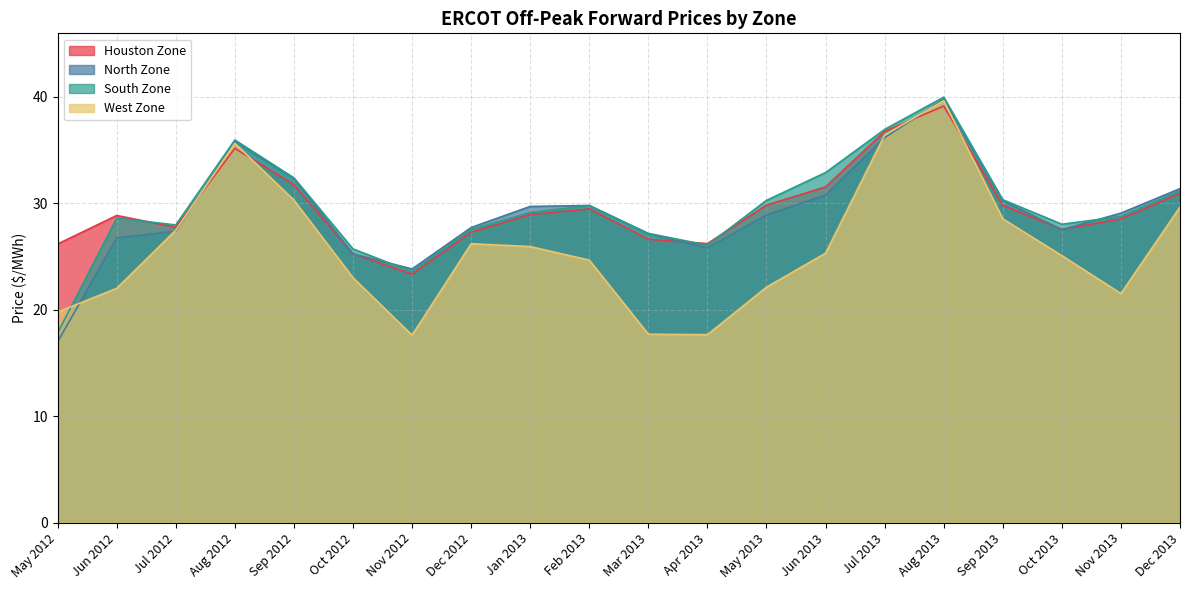

Which series changed the most between Jun 2012 and Aug 2012?

West Zone